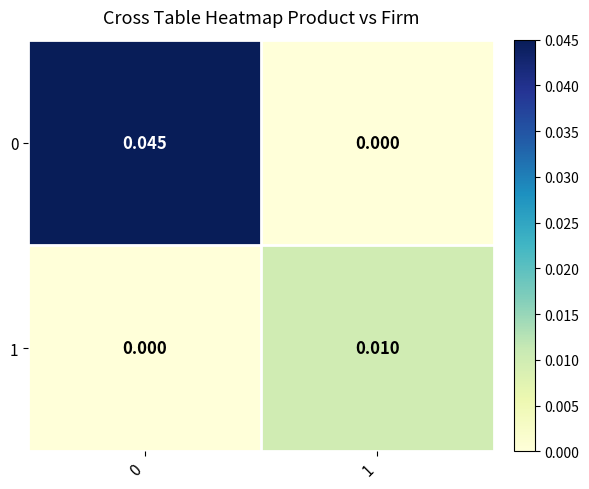

Is the value of 0 at 0 greater than the value of 1 at 0?

Yes